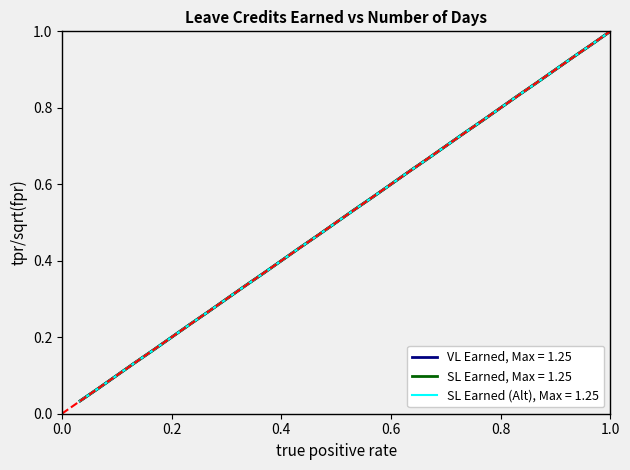

Which series has the largest total across all categories?

VL Earned